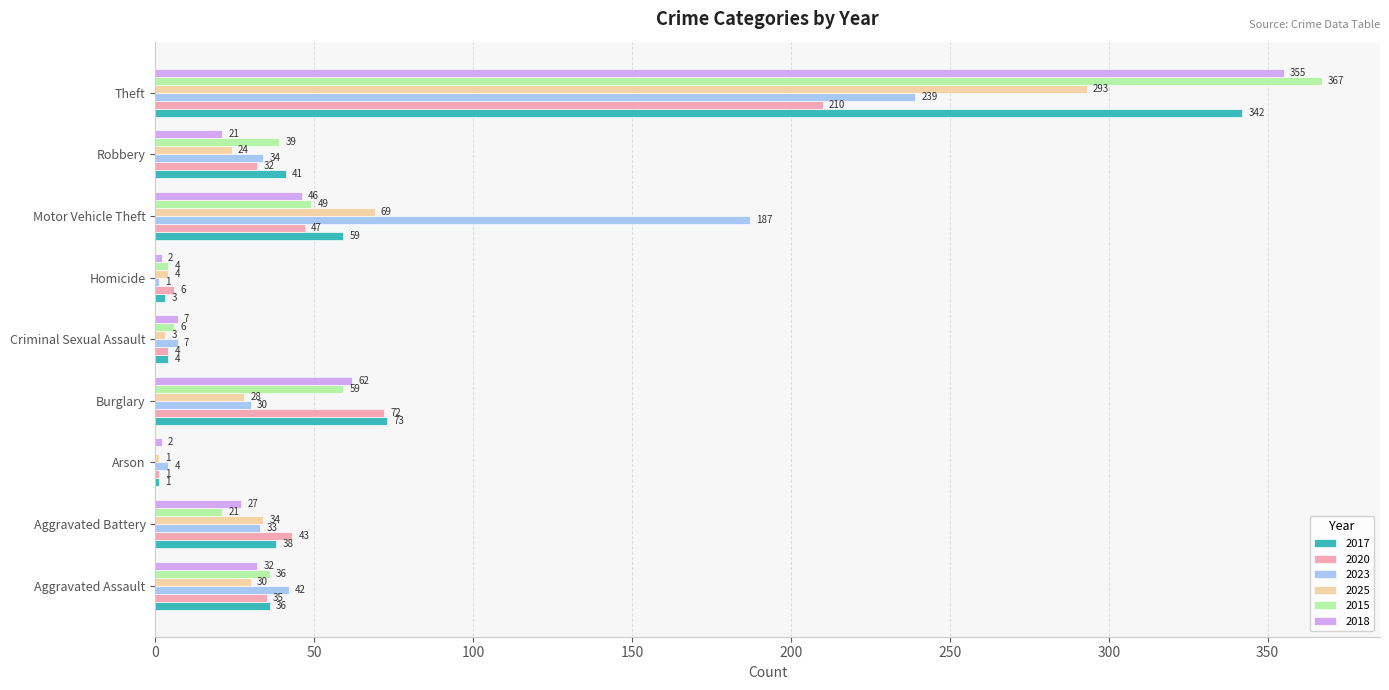

The 2020 series shows 6 at Homicide. True or false?

True